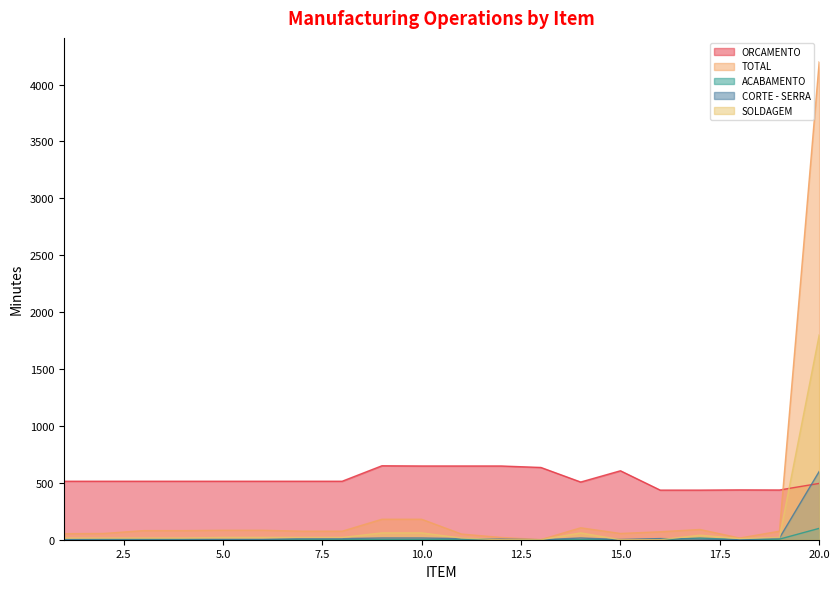

What are all the series names shown in the legend?

ORCAMENTO, TOTAL, ACABAMENTO, CORTE - SERRA, SOLDAGEM